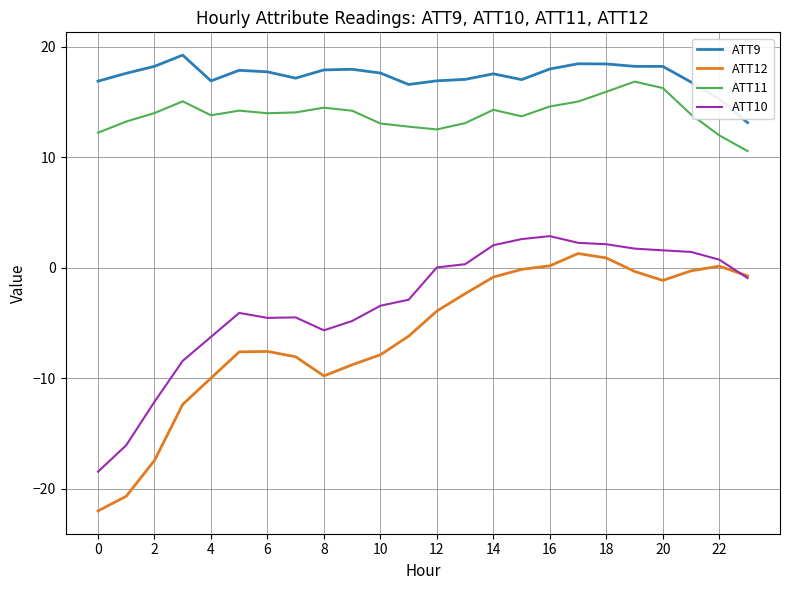

What is the sum of all ATT11 values?

334.2